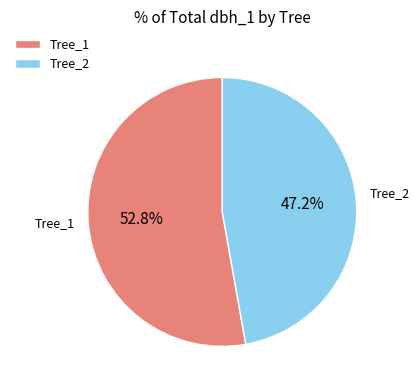

Between Tree_1 and Tree_2, which is larger?

Tree_1